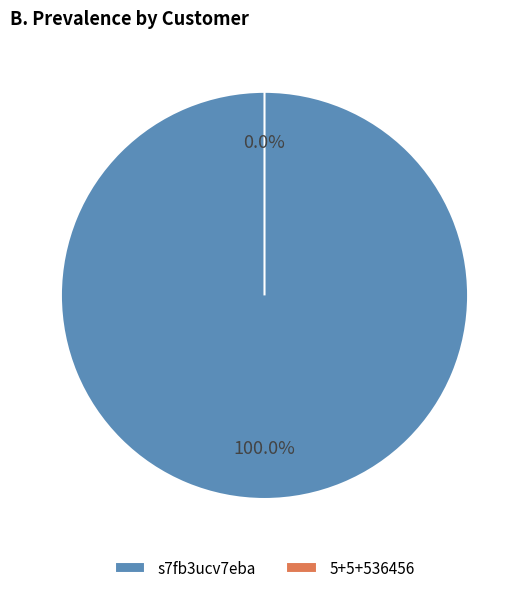

Rank the categories by value from lowest to highest.

5+5+536456, s7fb3ucv7eba